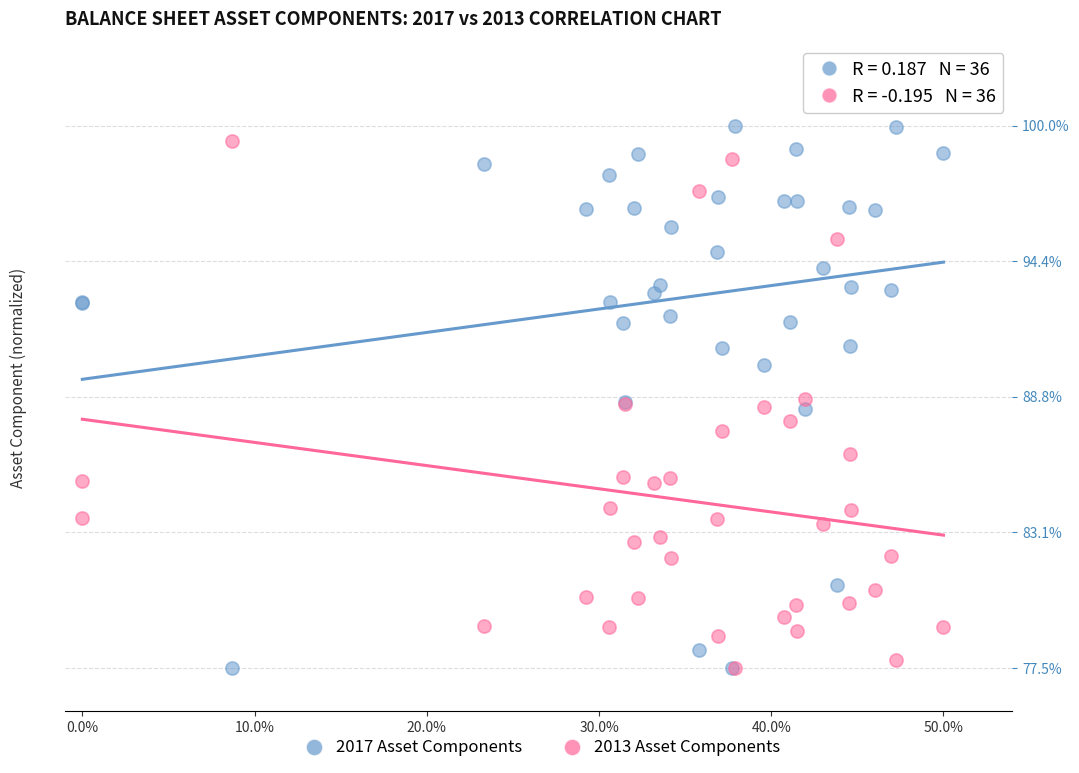

What are all the series names shown in the legend?

2017 Asset Components, 2013 Asset Components